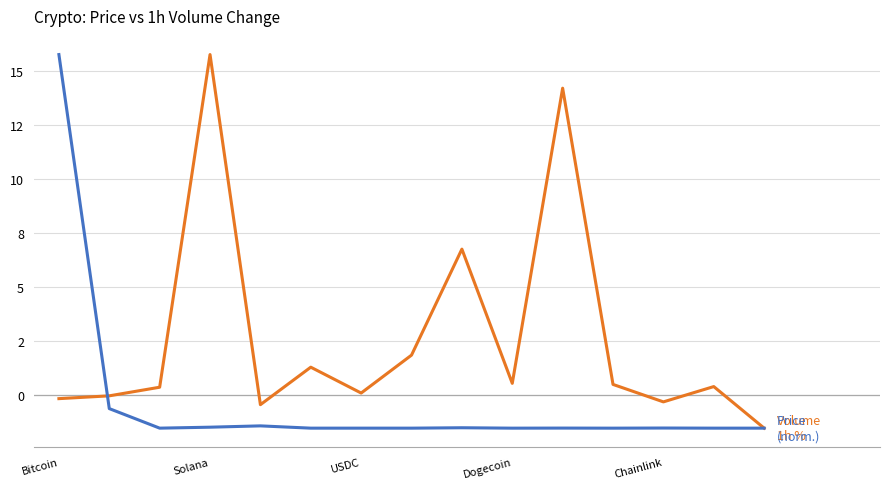

Does the chart have visible grid lines?

Yes